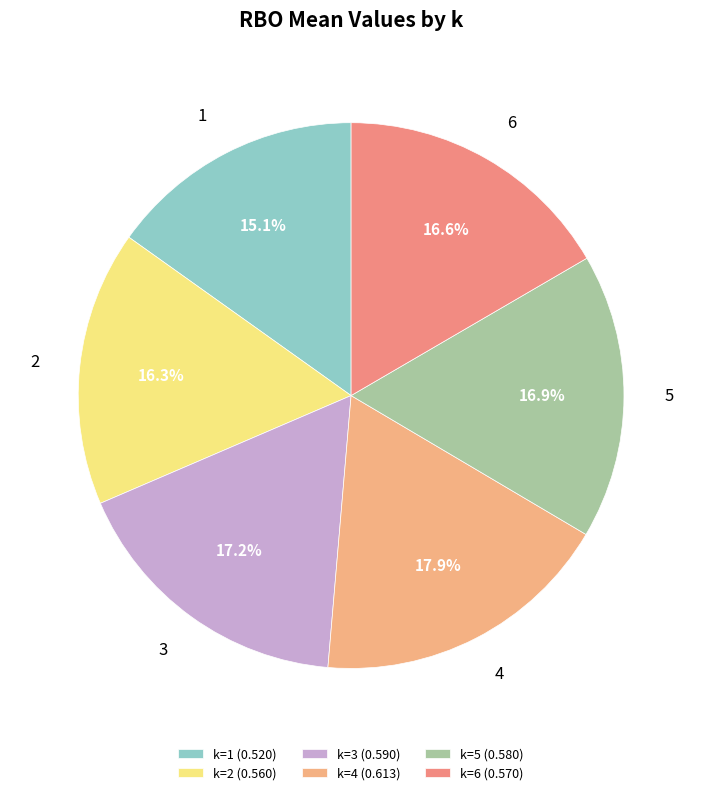

Is there a majority slice in this chart?

No